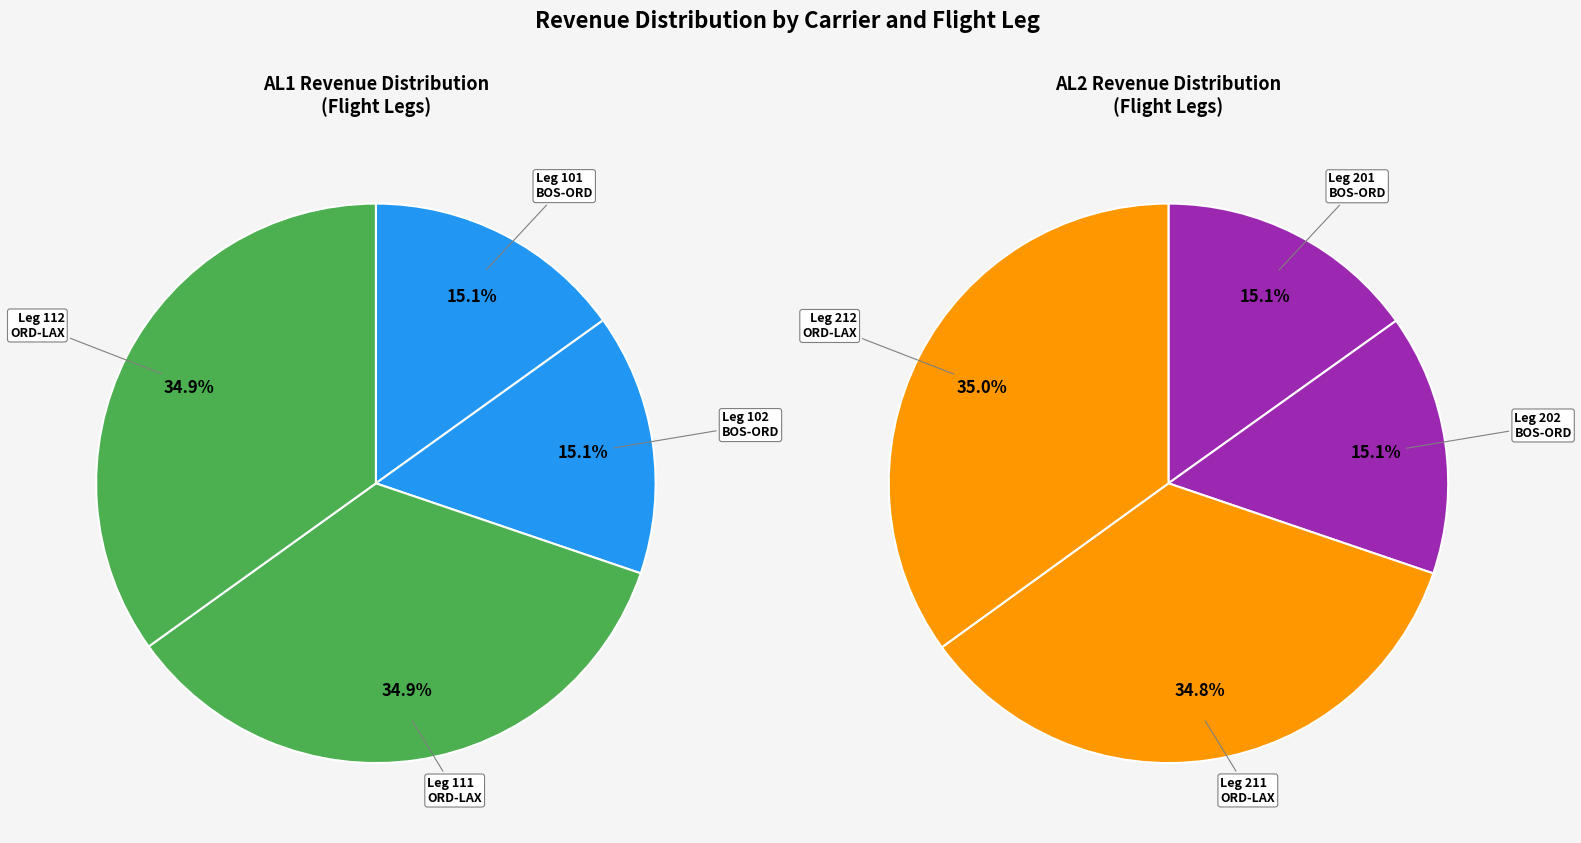

Which slice is the largest?

112